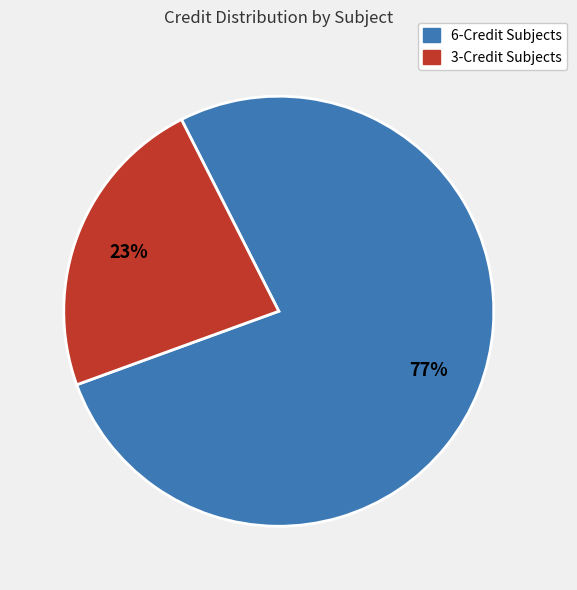

Is there a majority slice in this chart?

Yes